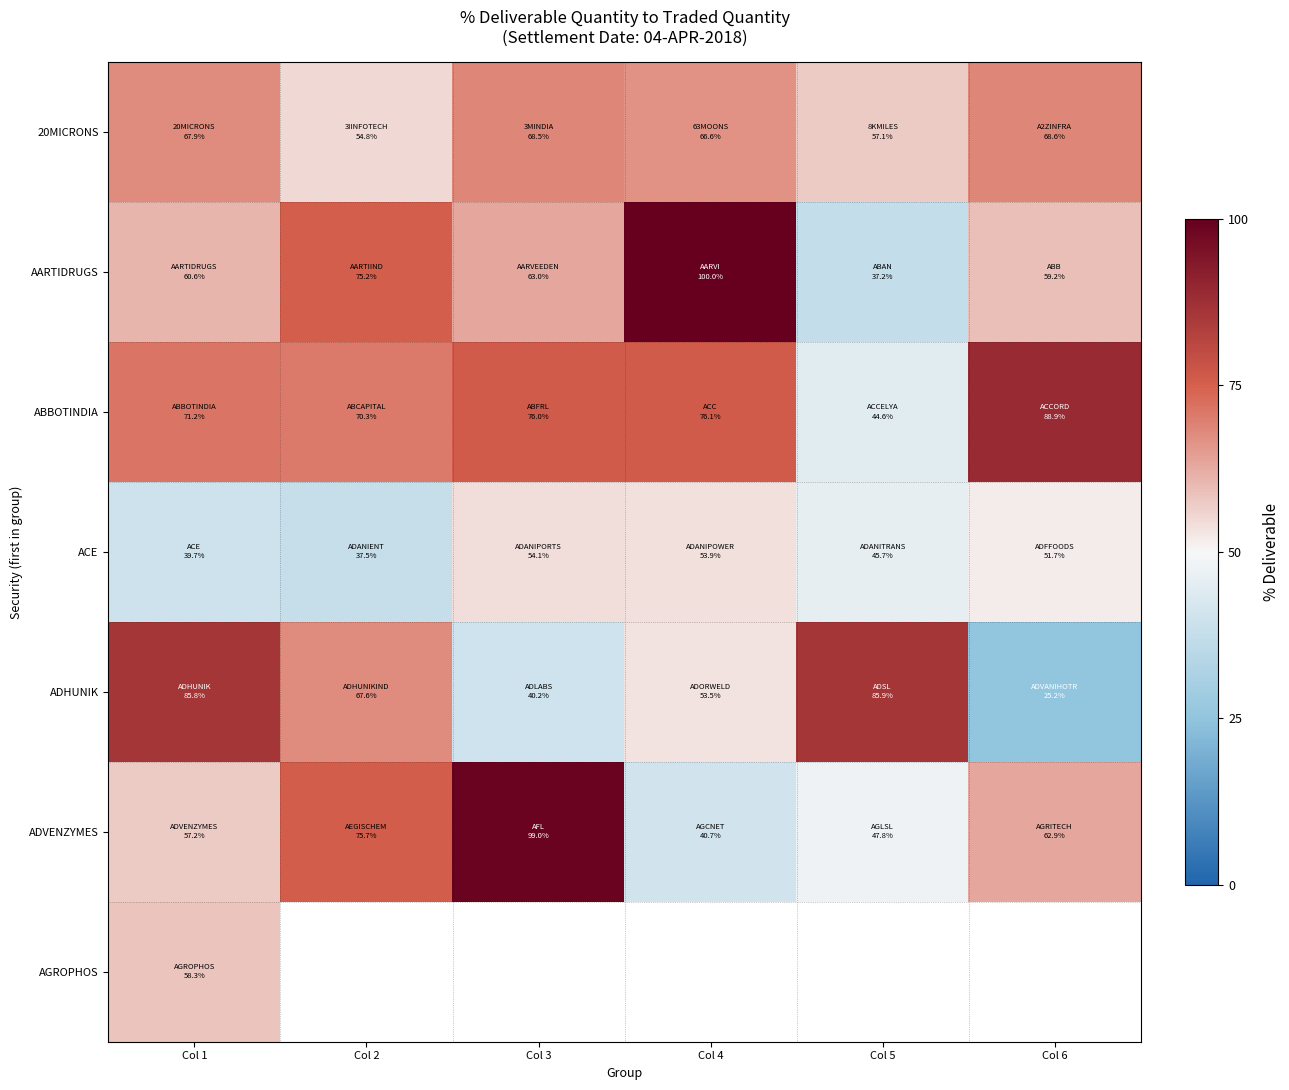

Which category has the highest value across all series?

Col 4